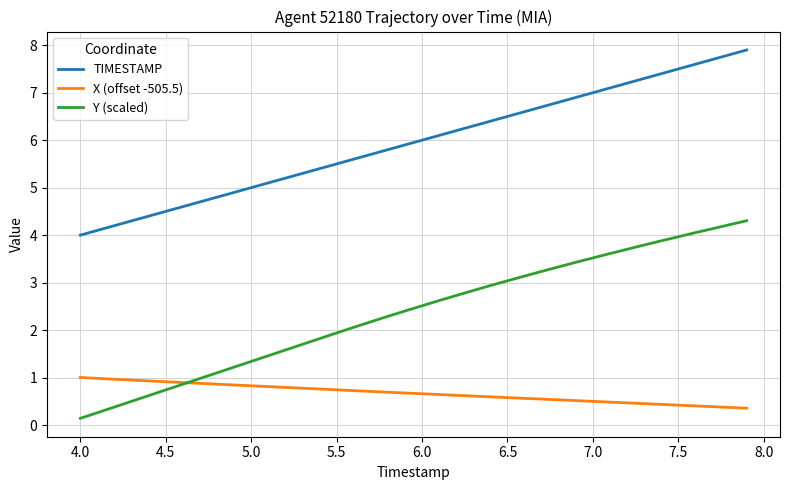

True or false: TIMESTAMP and Y (scaled) cross at least once.

False